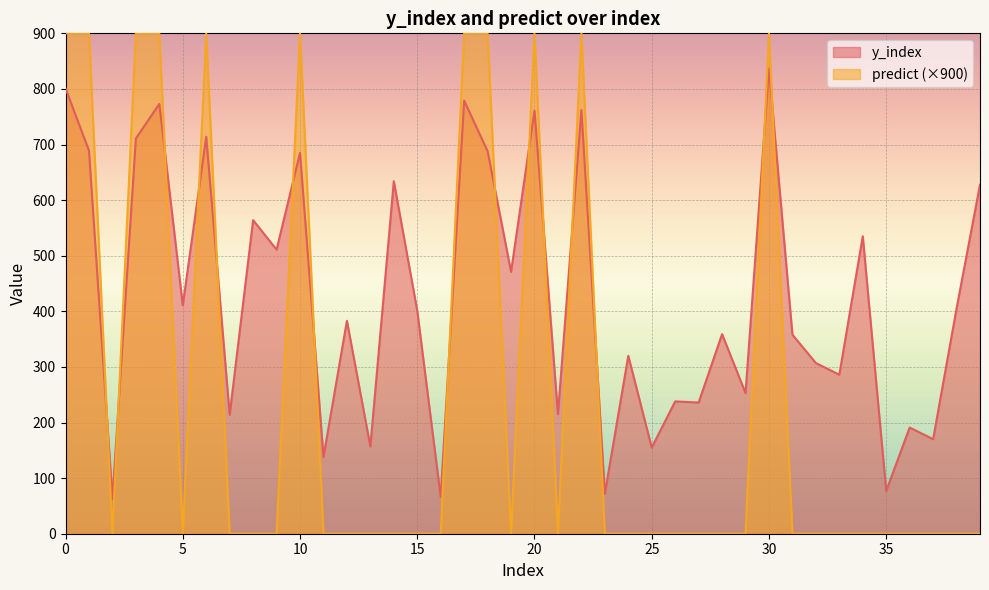

Reading left to right, transcribe all the data shown in this chart.

y_index: 0=801	1=689	2=63	3=711	4=773	5=411	6=714	7=214	8=564	9=511	10=685	11=138	12=383	13=157	14=634	15=401	16=66	17=779	18=688	19=471	20=761	21=215	22=762	23=72	24=320	25=155	26=238	27=236	28=359	29=253	30=837	31=358	32=307	33=286	34=535	35=77	36=191	37=170	38=405	39=628
predict: 0=900	1=900	2=0	3=900	4=900	5=0	6=900	7=0	8=0	9=0	10=900	11=0	12=0	13=0	14=0	15=0	16=0	17=900	18=900	19=0	20=900	21=0	22=900	23=0	24=0	25=0	26=0	27=0	28=0	29=0	30=900	31=0	32=0	33=0	34=0	35=0	36=0	37=0	38=0	39=0